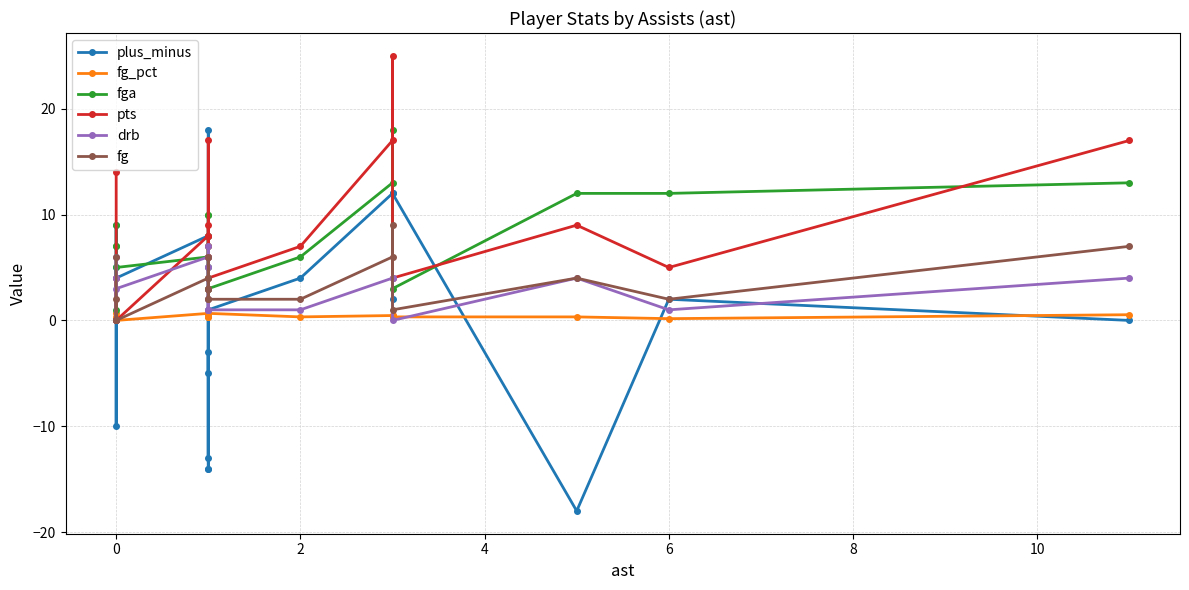

What is the maximum value shown in the chart?

25.0